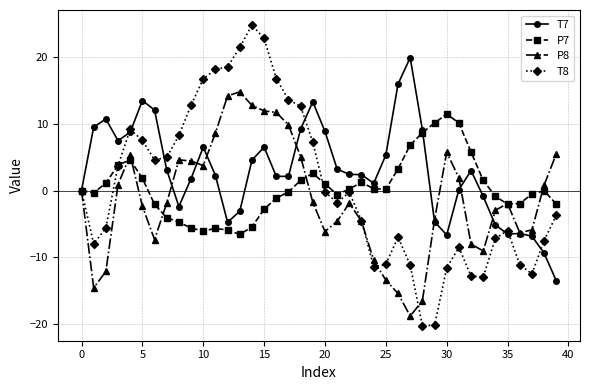

What is the value of the T8 point at the 26th from the left?

-11.1